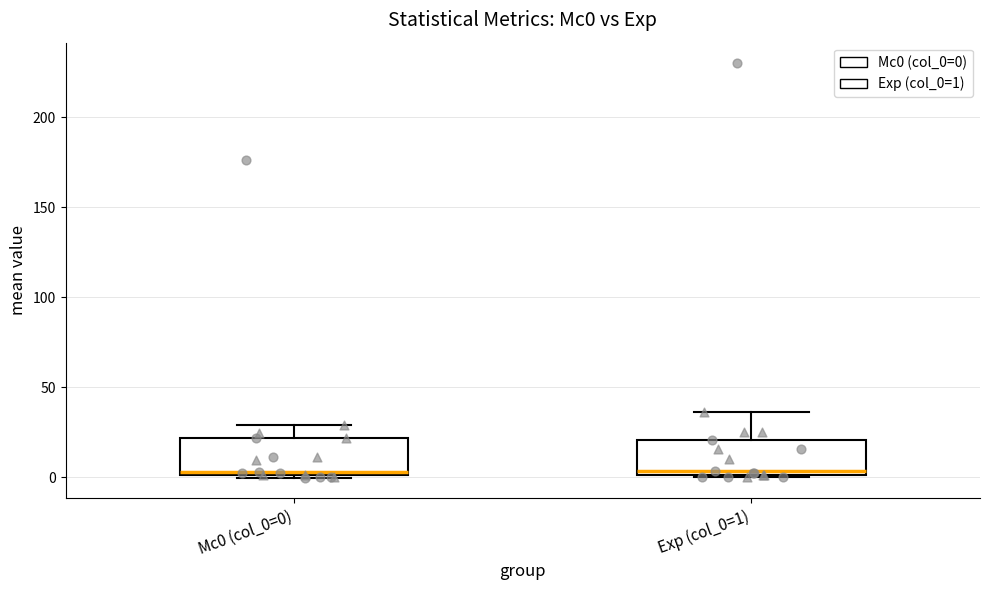

Reading left to right, read every box against the y-axis: the position of its median line, the range the box covers, and the ends of its whiskers. The values are not printed on the chart, so give them approximately, as read against the axis.

Mc0 (col_0=0): median 5, box 0 to 20, whiskers 0 to 30
Exp (col_0=1): median 5, box 0 to 20, whiskers 0 to 35